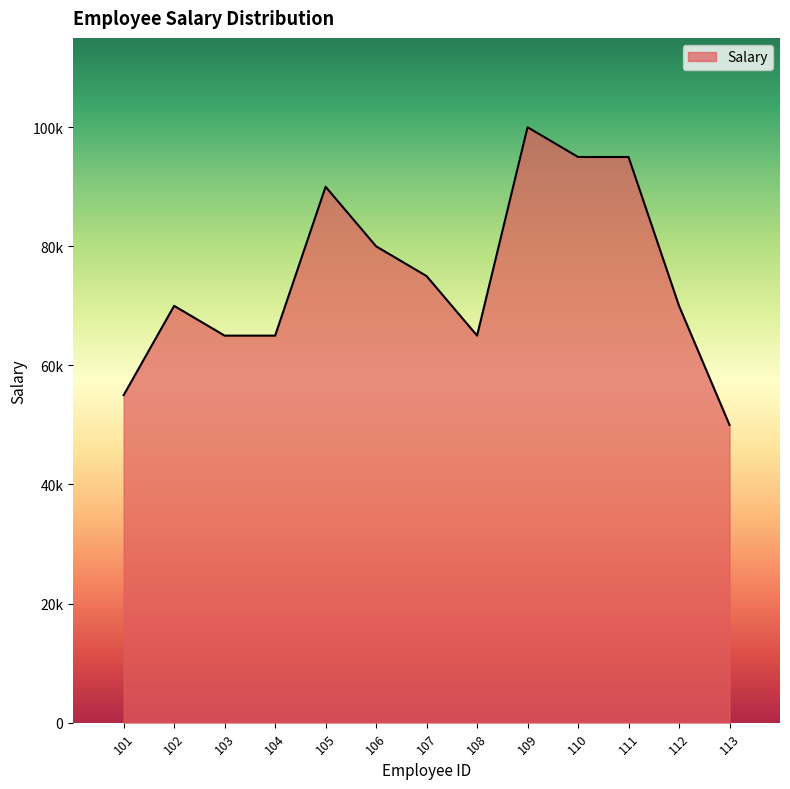

The value at 106 is 80000. True or false?

True